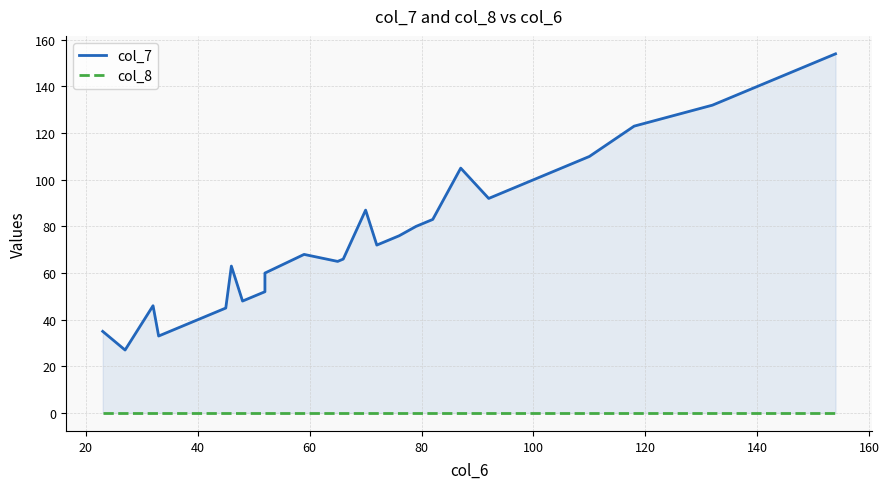

List the series in order of their peak value, lowest first.

col_8, col_7